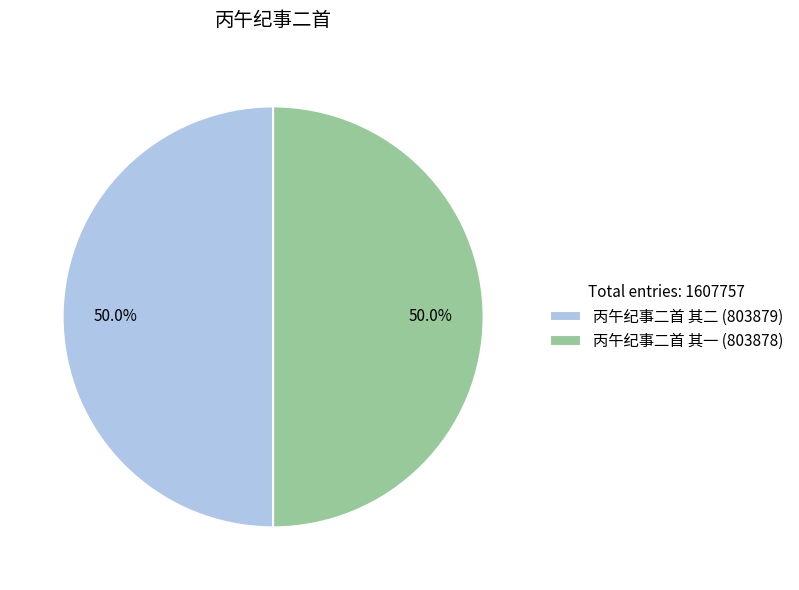

True or false: 丙午纪事二首 其二 accounts for 36% of the total.

False